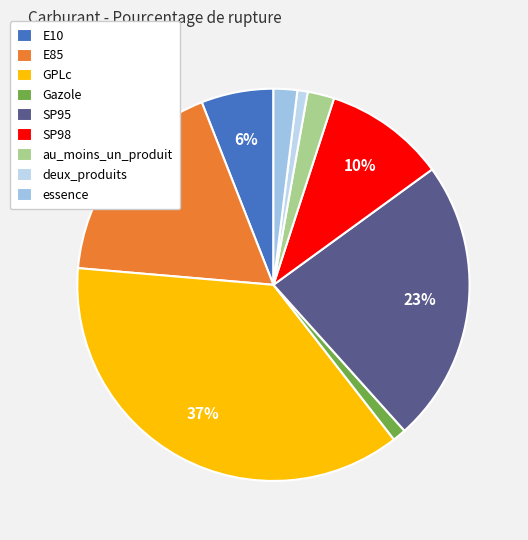

How many slices are in this pie chart?

9